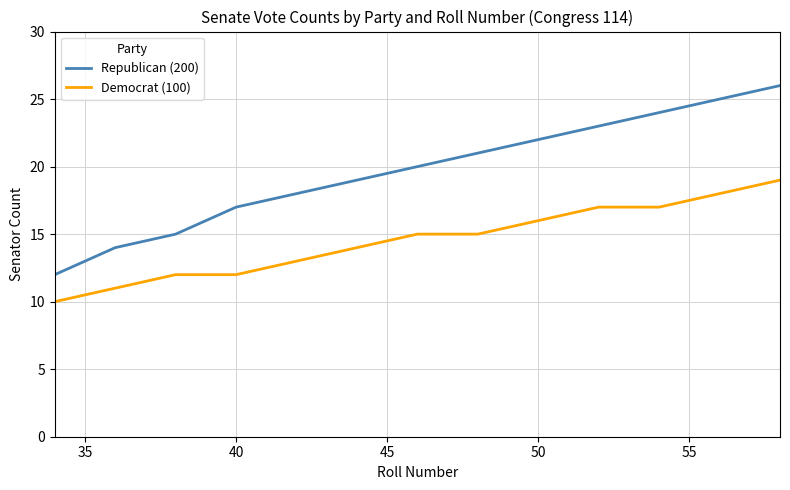

List the series in order of their peak value, lowest first.

Democrat (100), Republican (200)